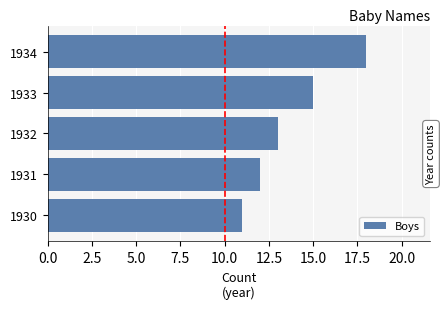

Between 1930 and 1932, which is larger?

1932